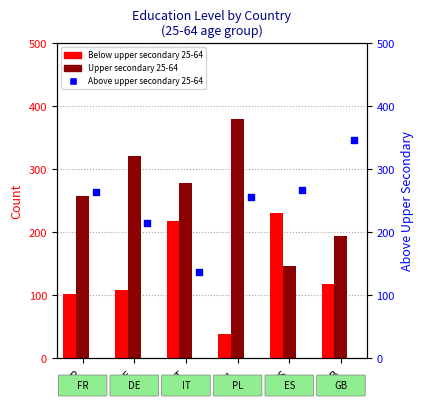

Which series contains the highest Y value?

Upper secondary 25-64